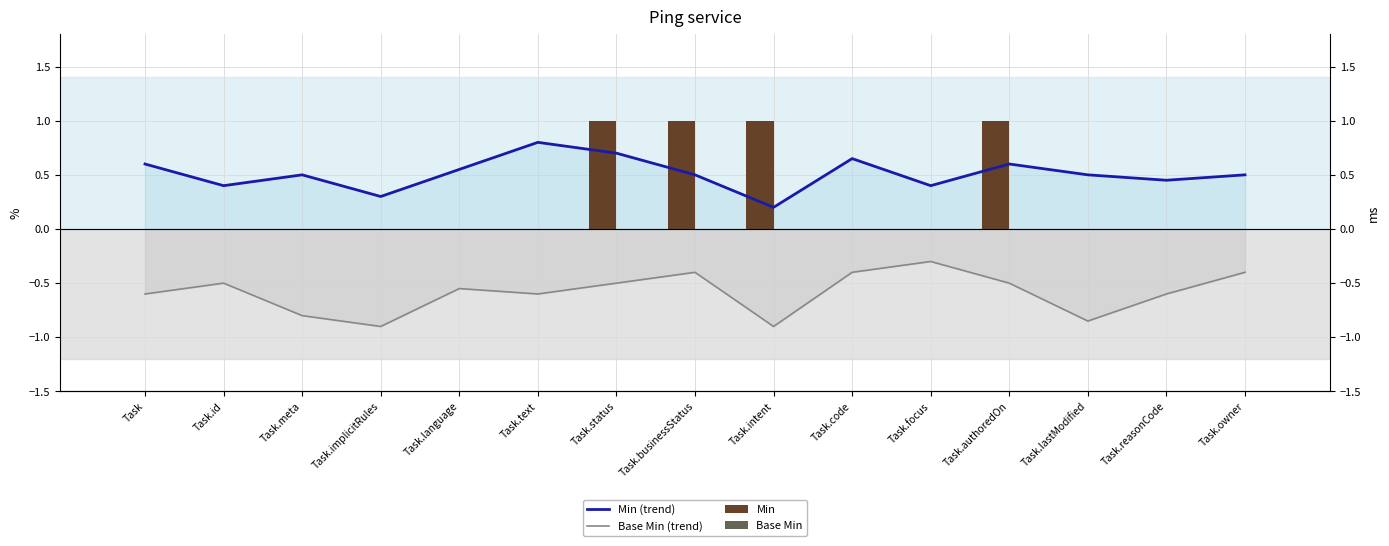

Rank the series by their average value, from lowest to highest.

Base Min (trend), Base Min, Min, Min (trend)